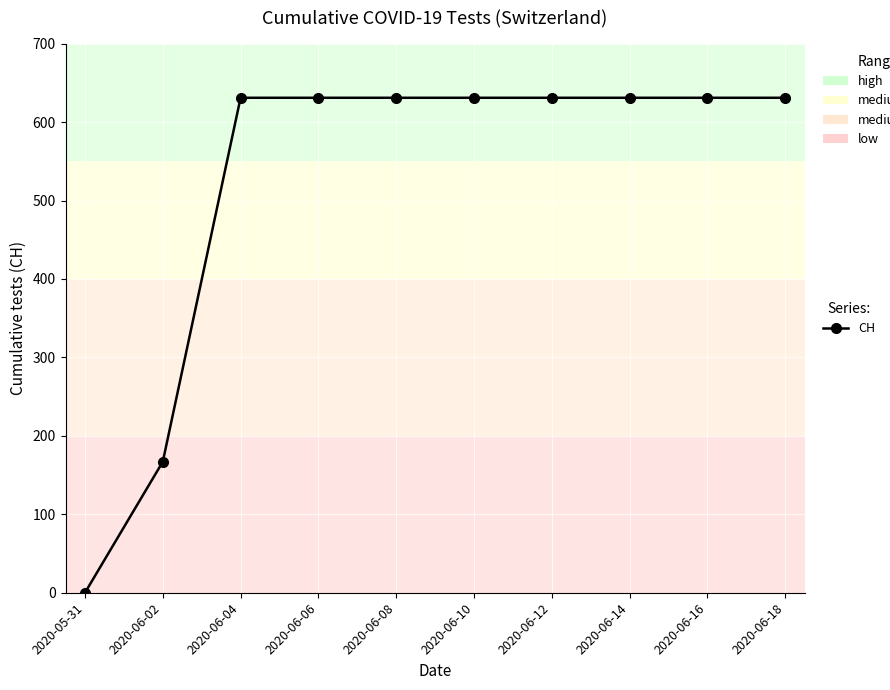

Between 2020-05-31 and 2020-06-06, which is larger?

2020-06-06